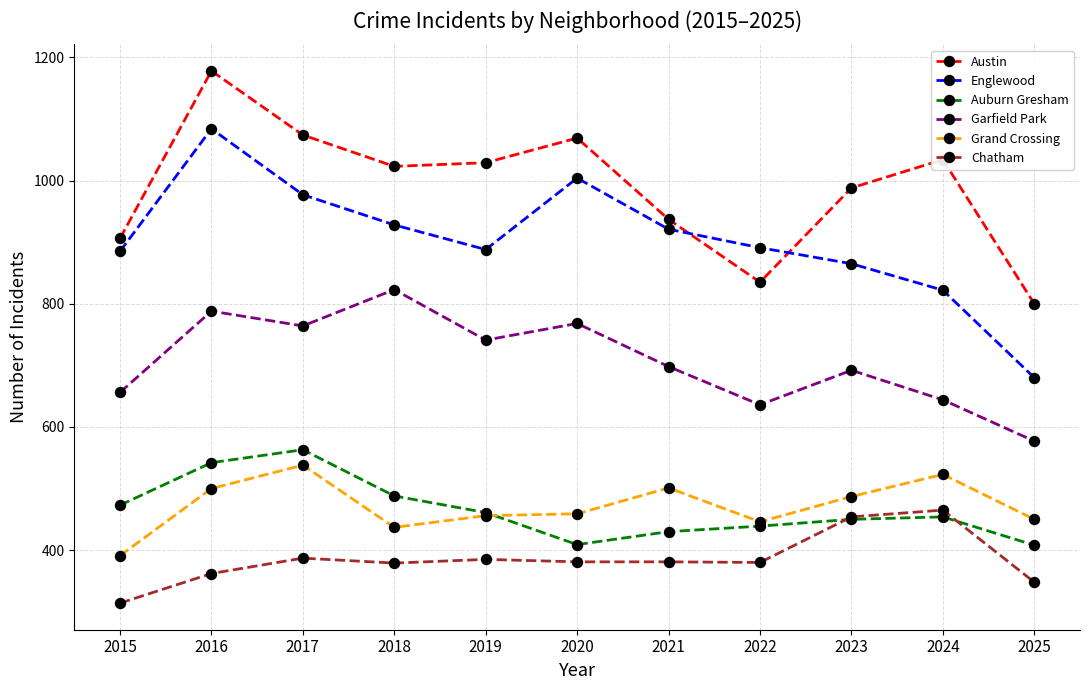

What is the difference between the highest and lowest values at 2019?

644